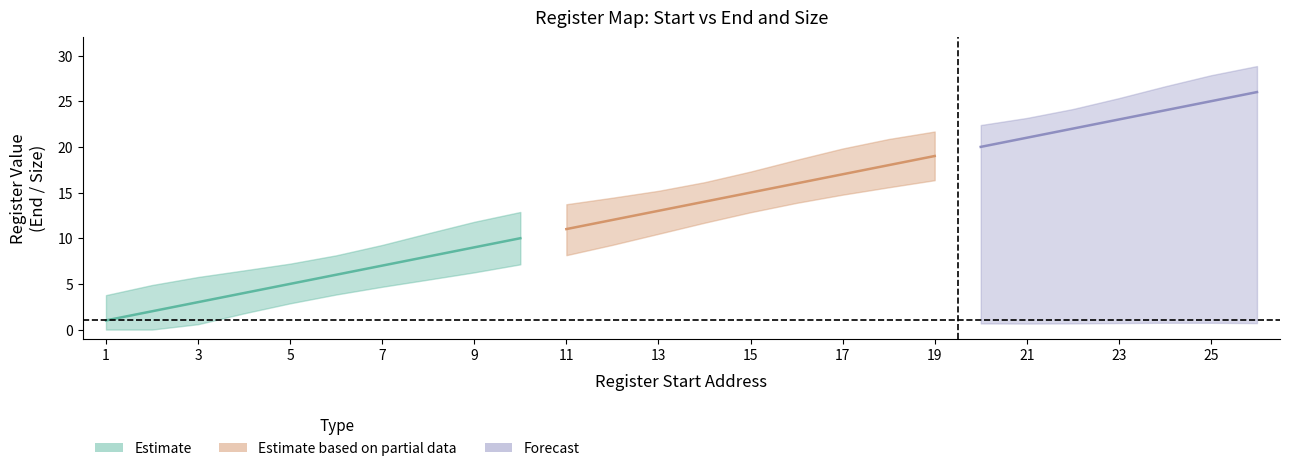

True or false: End has a value of 23 at 23.

True